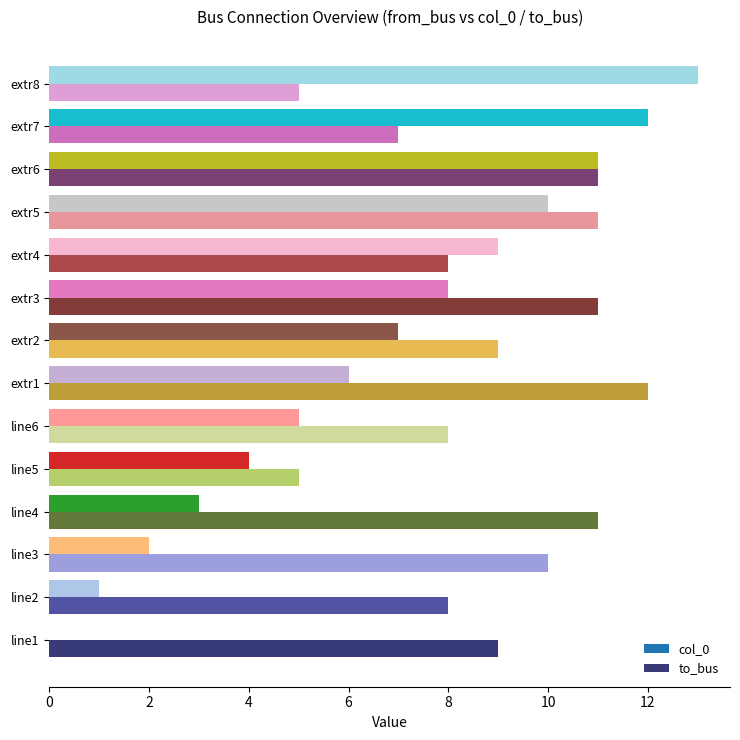

How many series are shown in this chart?

2